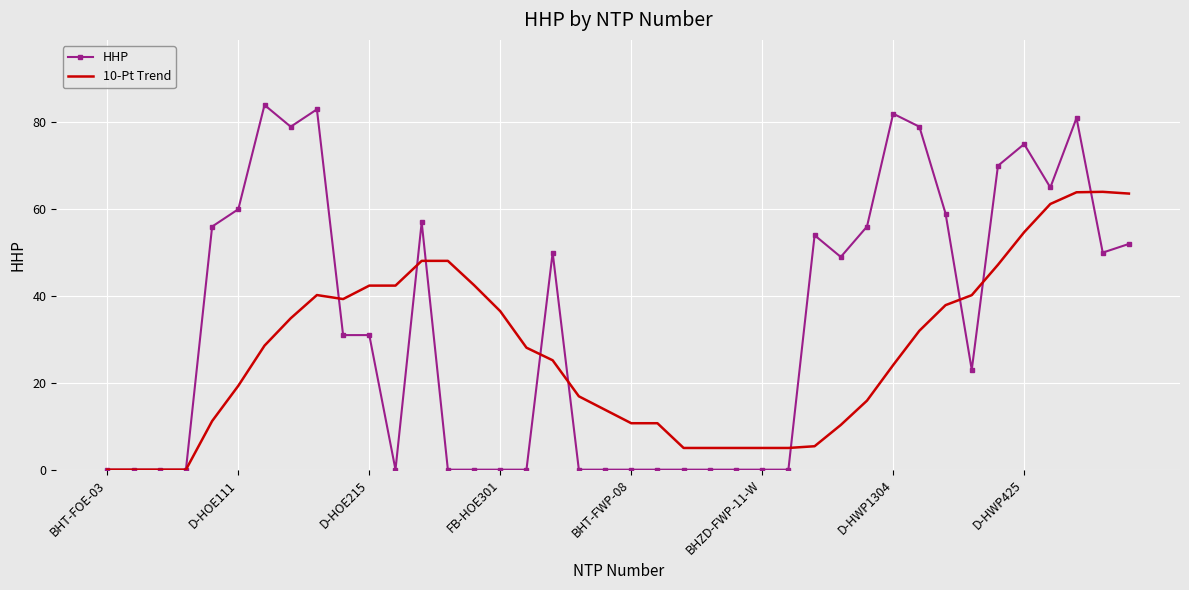

True or false: 10-Pt Trend and HHP cross at least once.

True